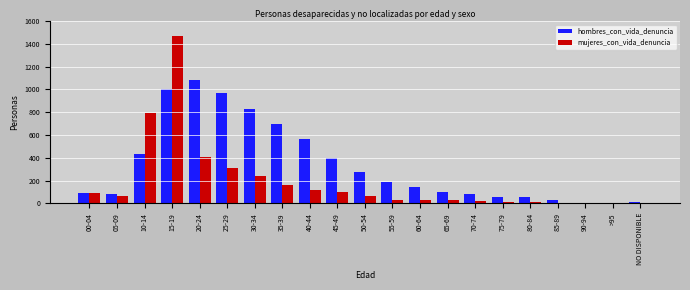

What is the average value of the mujeres_con_vida_denuncia series?

189